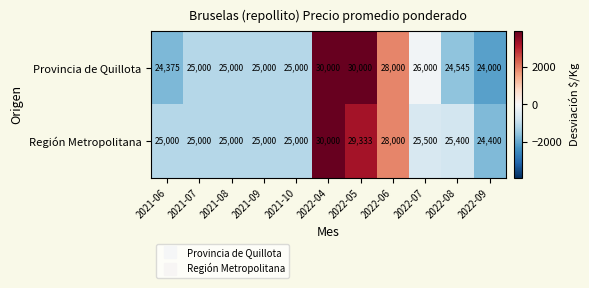

Read the Provincia de Quillota value at 2022-06.

28000